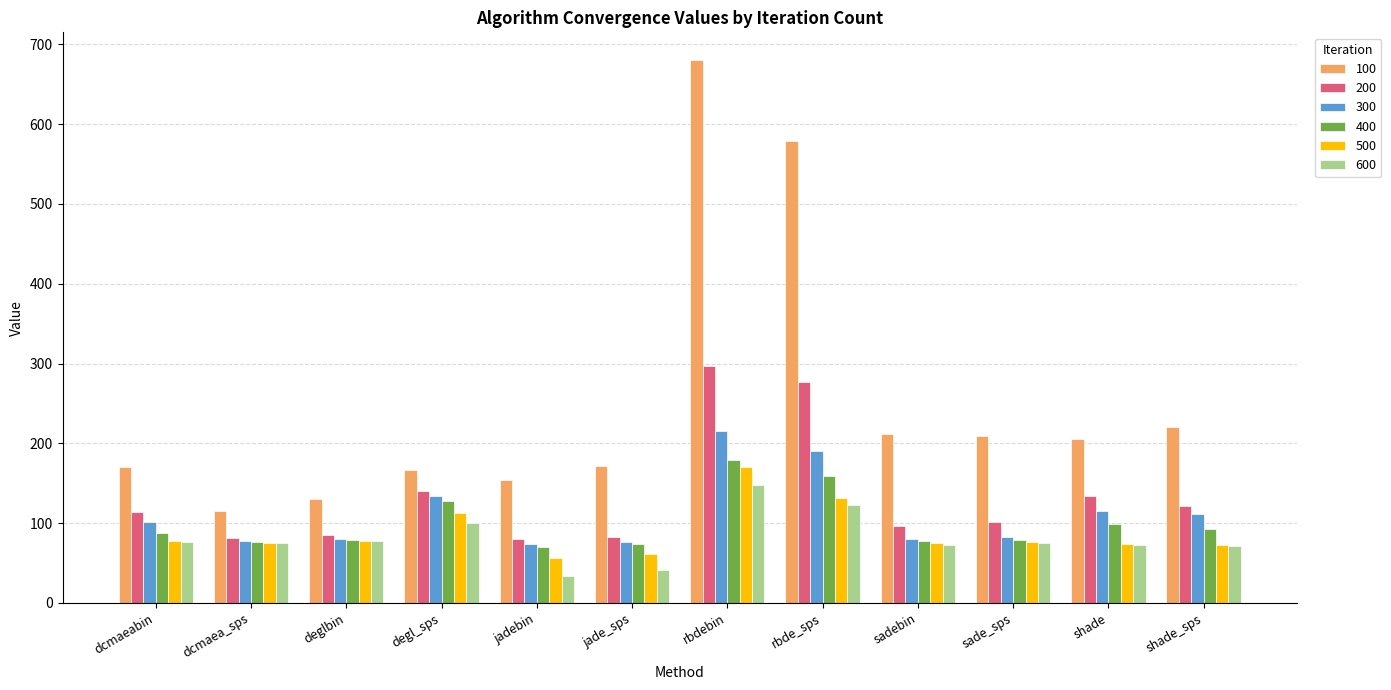

The 600 series shows 147.3 at rbdebin. True or false?

True